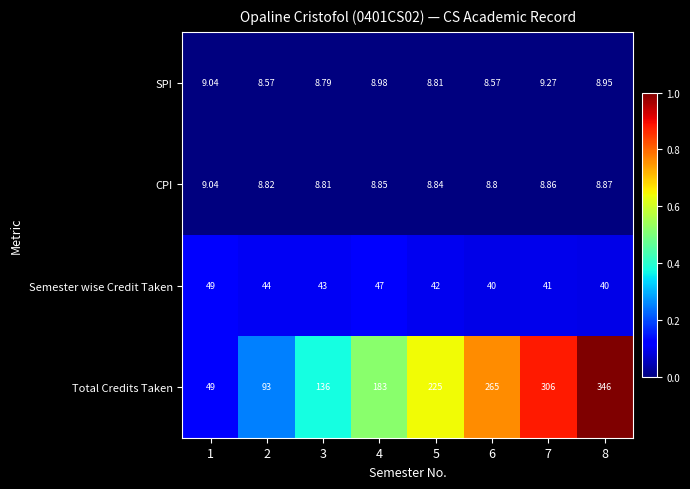

At 6, list the series in order from largest to smallest.

Total Credits Taken, Semester wise Credit Taken, CPI, SPI